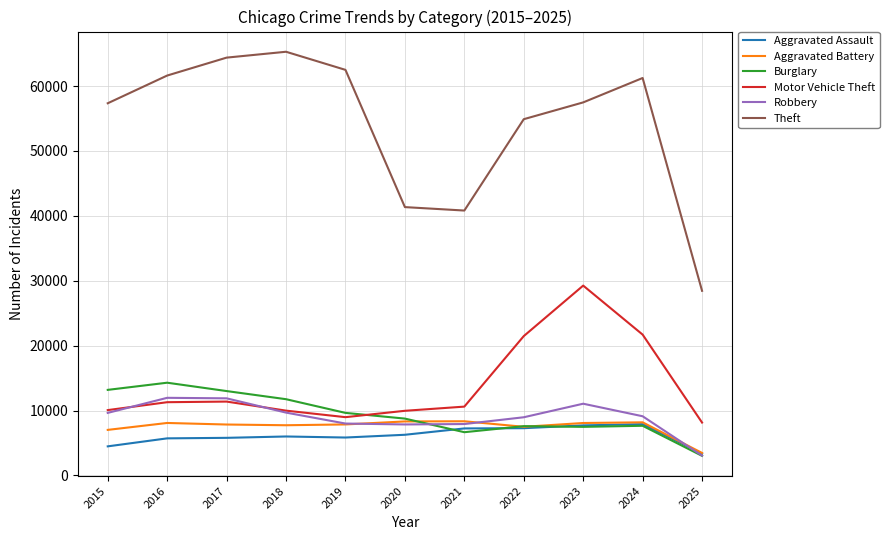

What is the spread (max minus min) of values at 2017?

58593